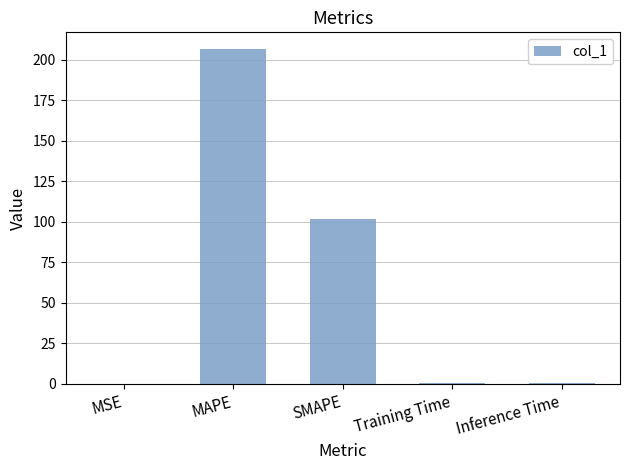

Is it true that the value at SMAPE is 64.2?

False